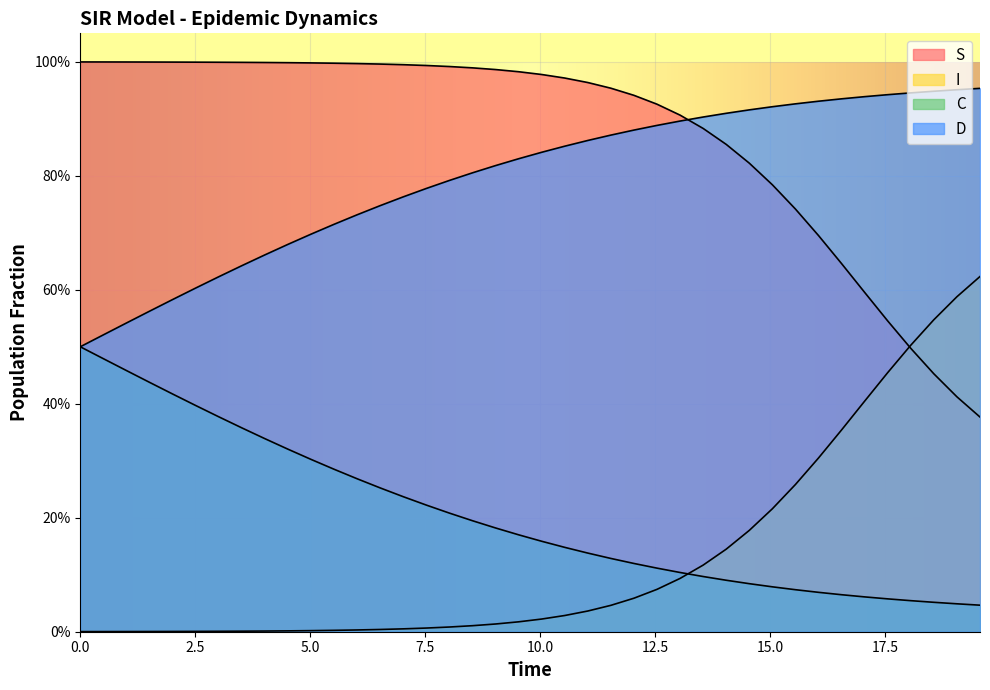

Reading left to right, extract all data points from this chart.

S: 1.0	1.0	1.0	1.0	1.0	1.0	1.0	1.0	1.0	1.0	1.0	1.0	1.0	1.0	1.0	1.0	1.0	1.0	1.0	1.0	1.0	1.0	1.0	1.0	0.9	0.9	0.9	0.9	0.9	0.8	0.8	0.7	0.7	0.6	0.6	0.5	0.5	0.5	0.4	0.4
I: 0.0	0.0	0.0	0.0	0.0	0.0	0.0	0.0	0.0	0.0	0.0	0.0	0.0	0.0	0.0	0.0	0.0	0.0	0.0	0.0	0.0	0.0	0.0	0.0	0.1	0.1	0.1	0.1	0.1	0.2	0.2	0.3	0.3	0.4	0.4	0.5	0.5	0.5	0.6	0.6
C: 0.5	0.5	0.5	0.4	0.4	0.4	0.4	0.4	0.3	0.3	0.3	0.3	0.3	0.3	0.2	0.2	0.2	0.2	0.2	0.2	0.2	0.1	0.1	0.1	0.1	0.1	0.1	0.1	0.1	0.1	0.1	0.1	0.1	0.1	0.1	0.1	0.1	0.1	0.0	0.0
D: 0.5	0.5	0.5	0.6	0.6	0.6	0.6	0.6	0.7	0.7	0.7	0.7	0.7	0.7	0.8	0.8	0.8	0.8	0.8	0.8	0.8	0.9	0.9	0.9	0.9	0.9	0.9	0.9	0.9	0.9	0.9	0.9	0.9	0.9	0.9	0.9	0.9	0.9	1.0	1.0